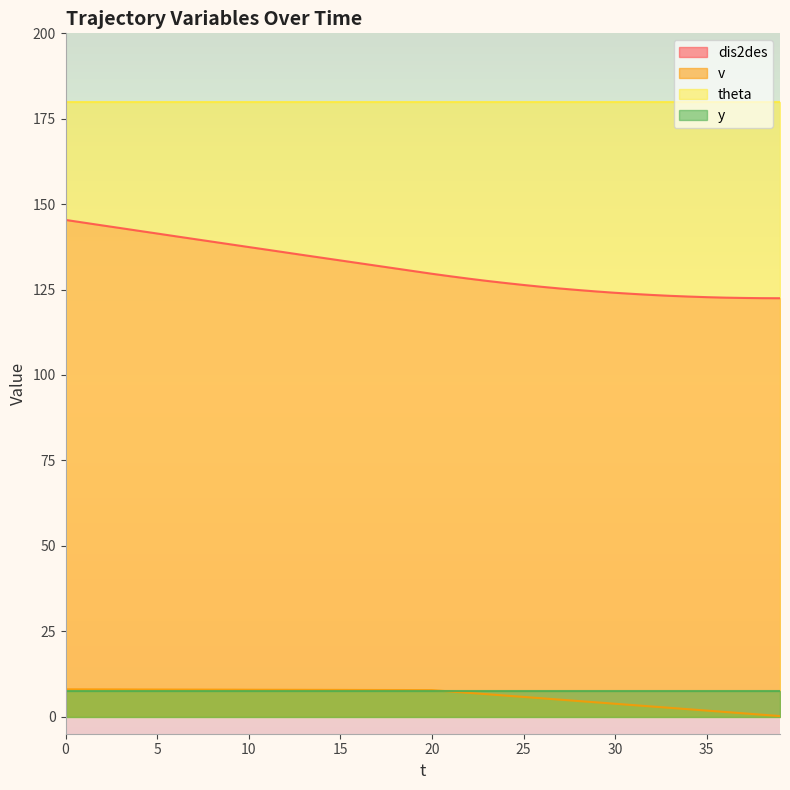

Where is v nearest to the value 4?

29